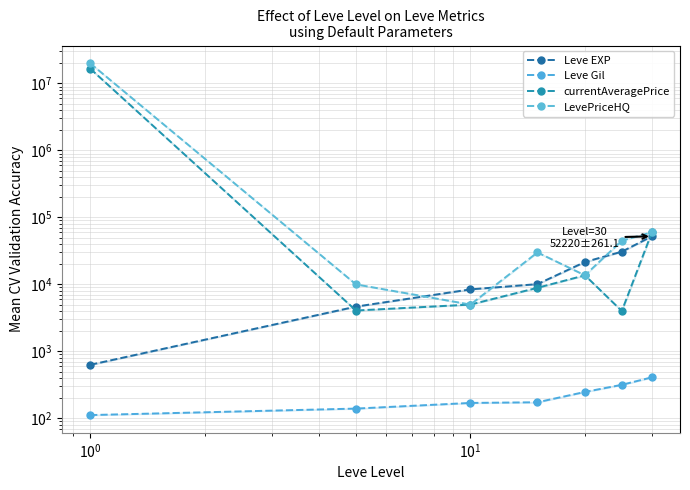

True or false: Leve Gil and currentAveragePrice cross at least once.

False